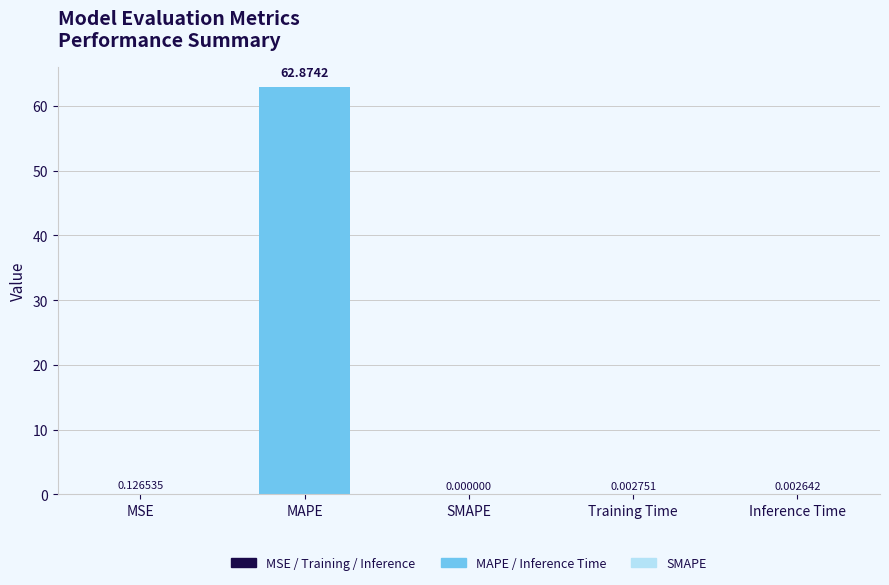

Are the bars horizontal?

No